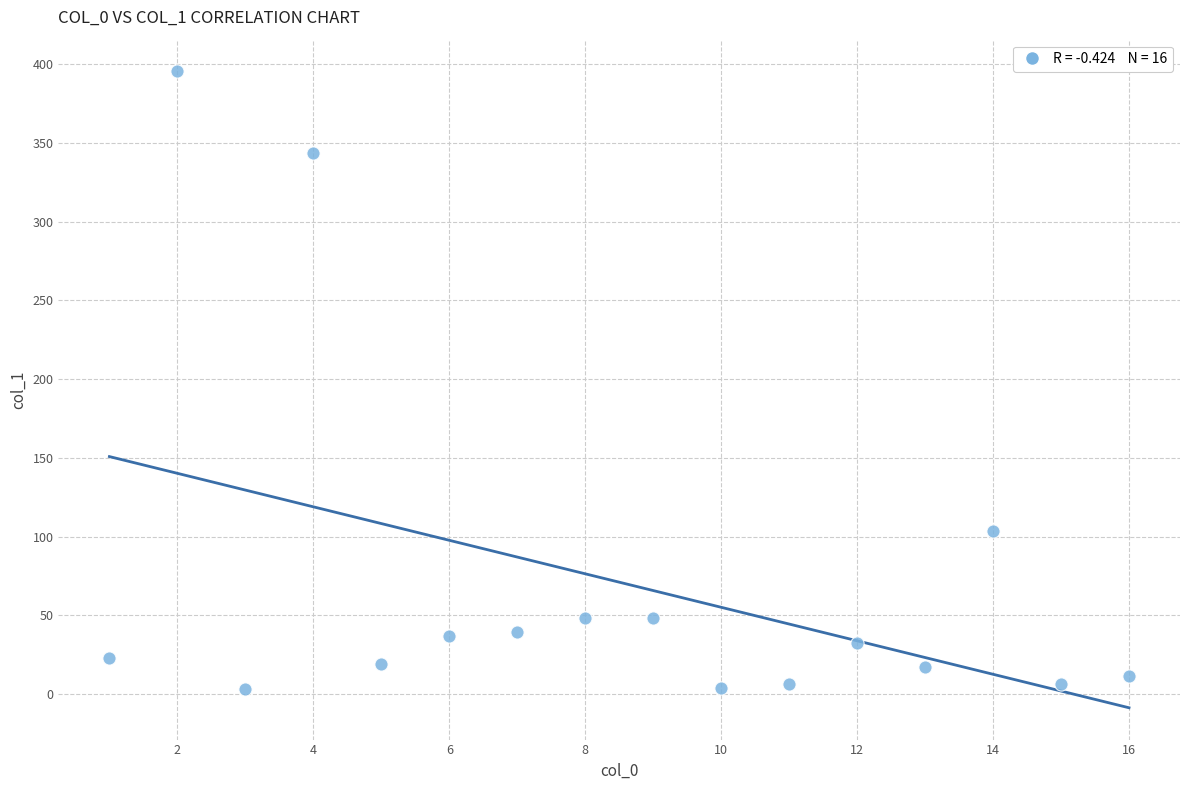

What is the range of X values (max minus min)?

15.0